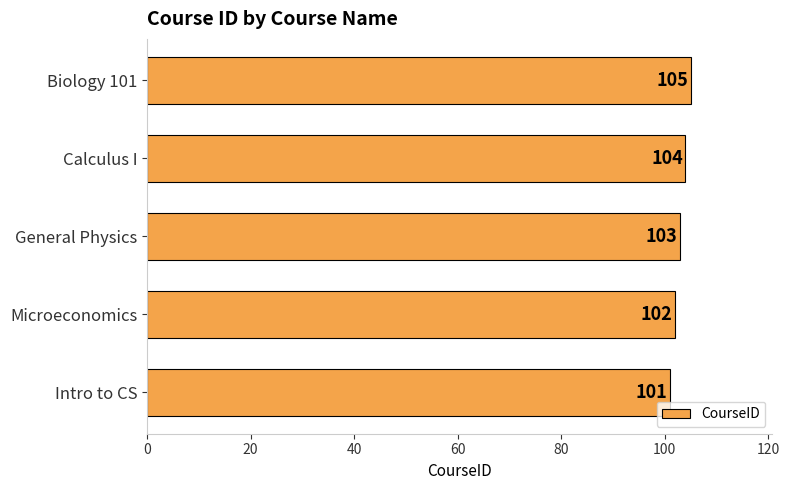

List the labels in order of value, largest first.

Biology 101, Calculus I, General Physics, Microeconomics, Intro to CS